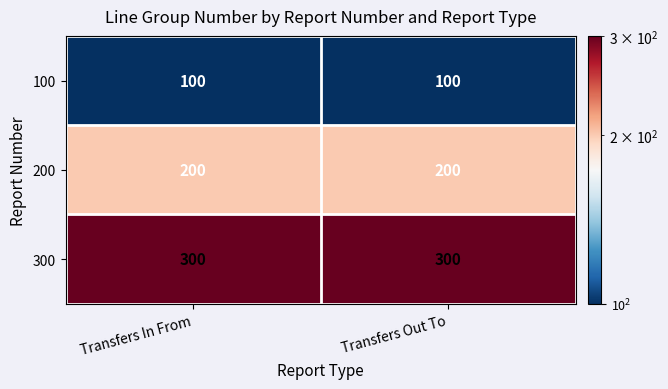

At how many categories does at least one series exceed 267?

2